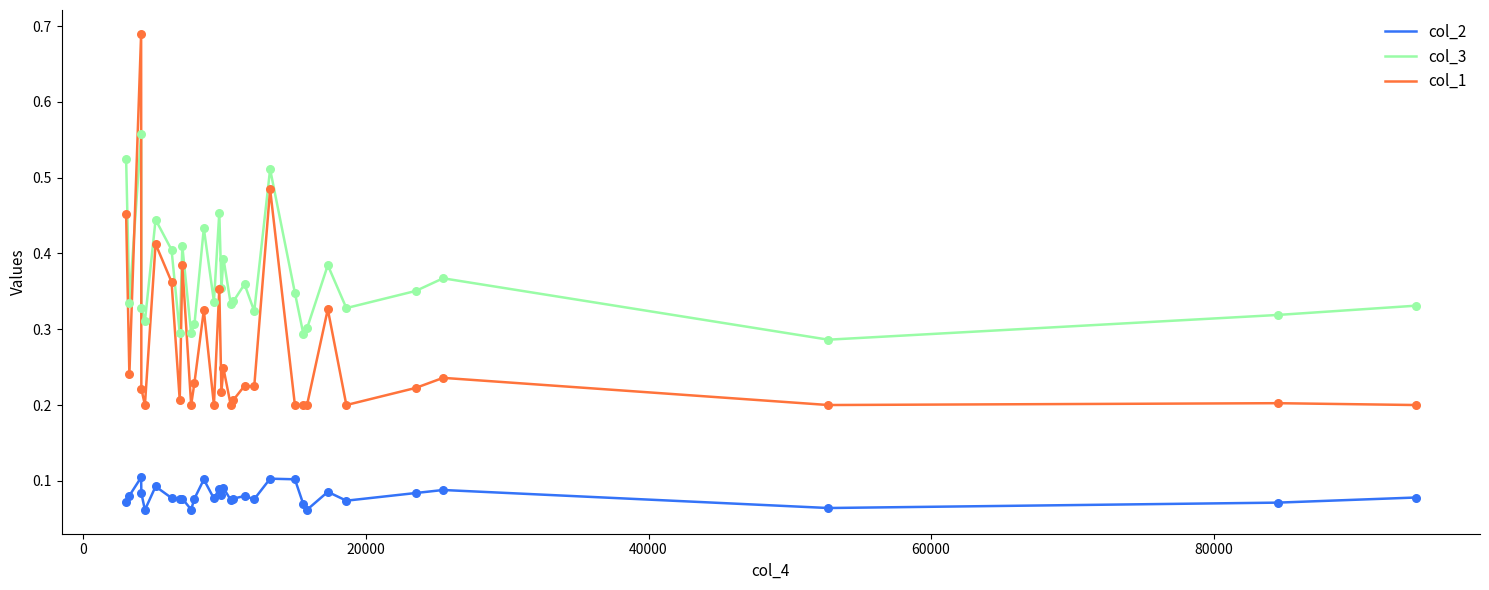

True or false: col_2 and col_1 intersect in this chart.

False